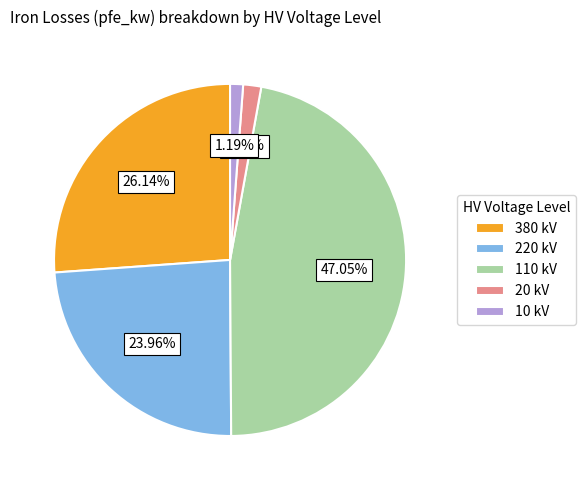

Does any single category account for the majority?

No